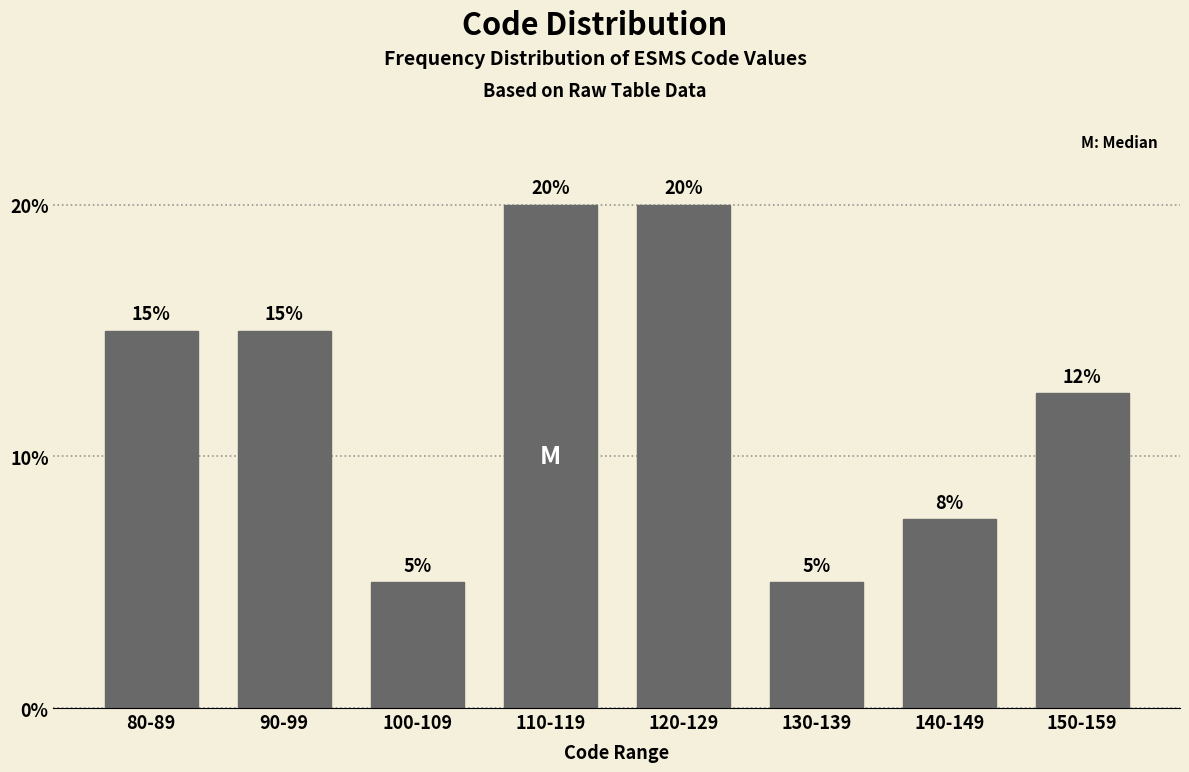

What position from the left is 80-89?

1